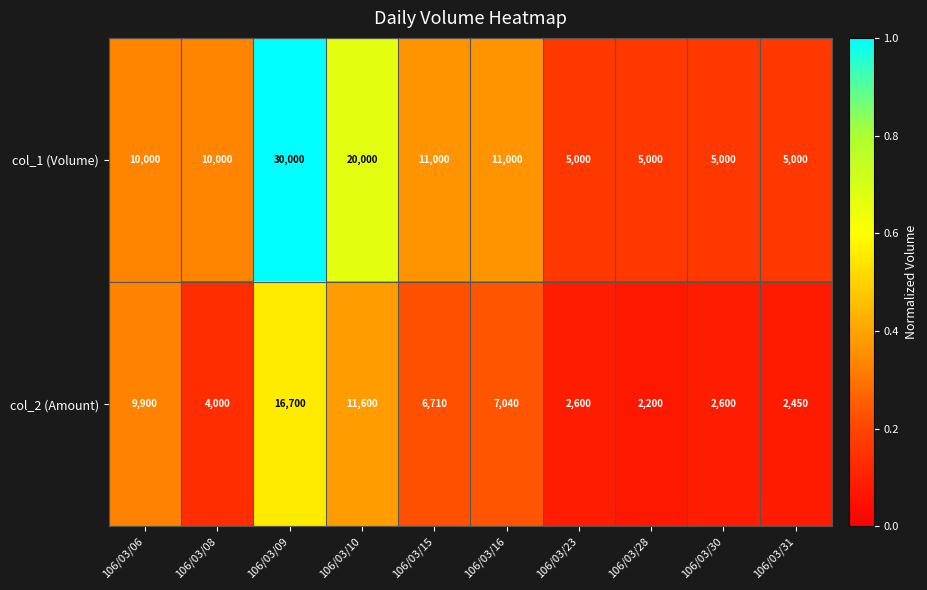

Reading left to right, list all the values displayed in this chart.

col_1 (Volume): 10000	10000	30000	20000	11000	11000	5000	5000	5000	5000
col_2 (Amount): 9900	4000	16700	11600	6710	7040	2600	2200	2600	2450